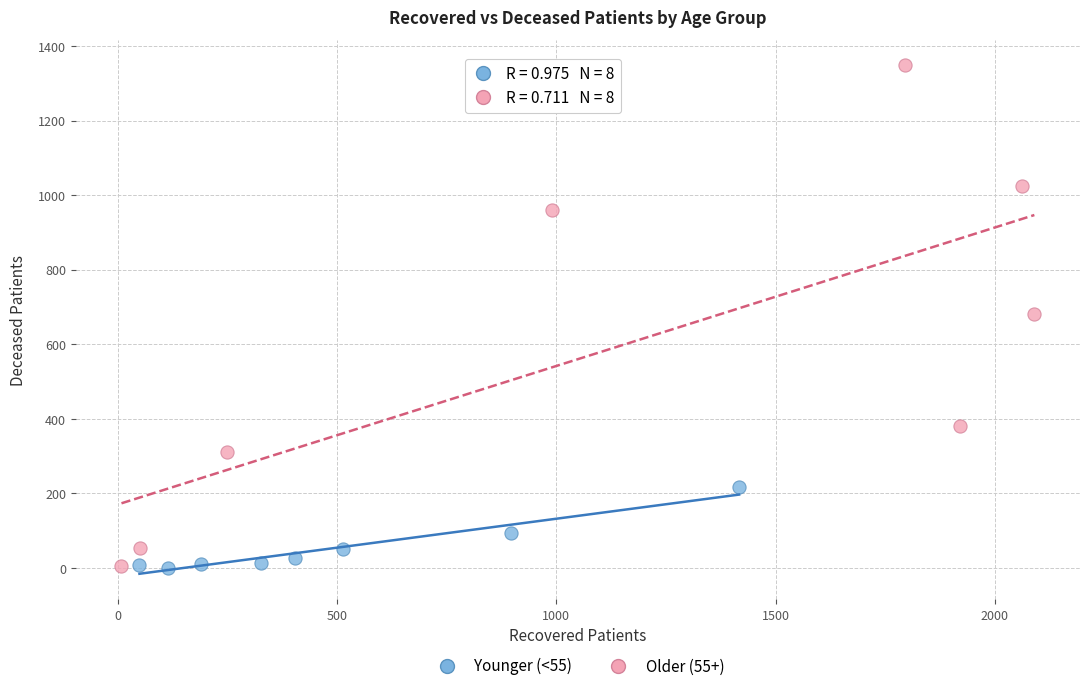

Which series has the largest Y range (max minus min)?

Older (55+)